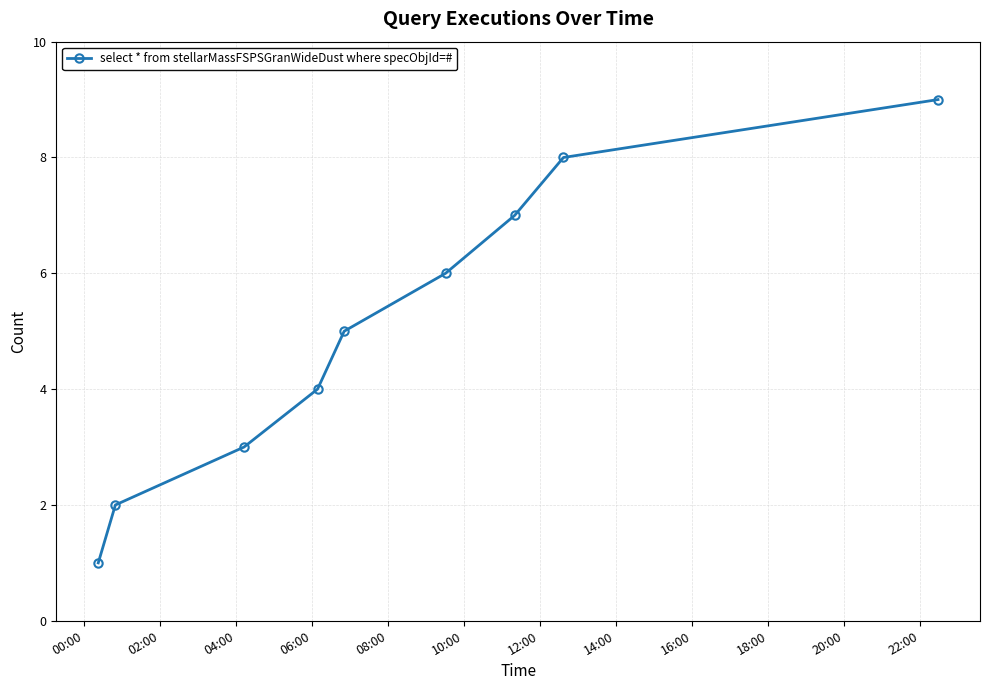

True or false: the data has more than 0 interior local peaks.

False